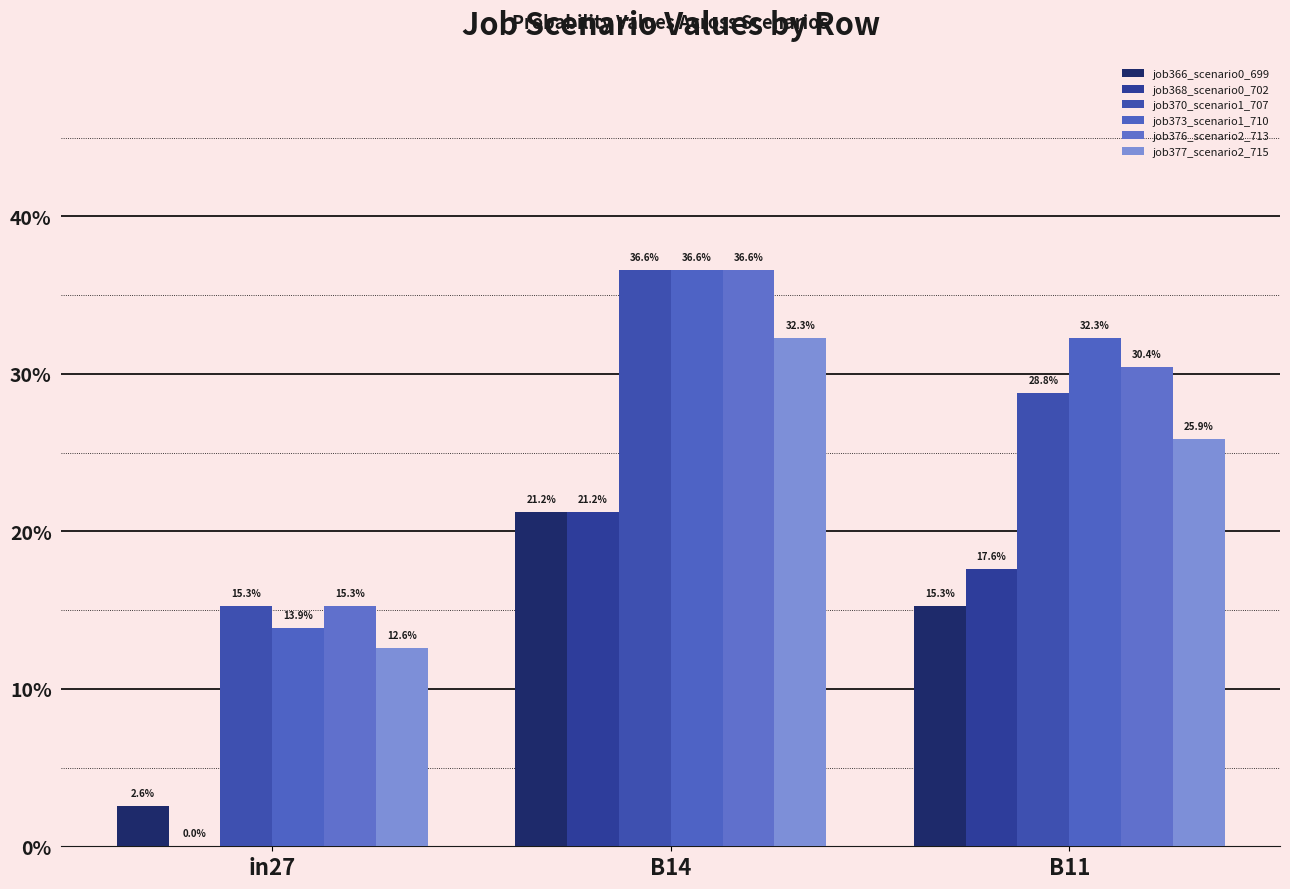

Between in27 and B14, which series saw the biggest shift?

job373_scenario1_710